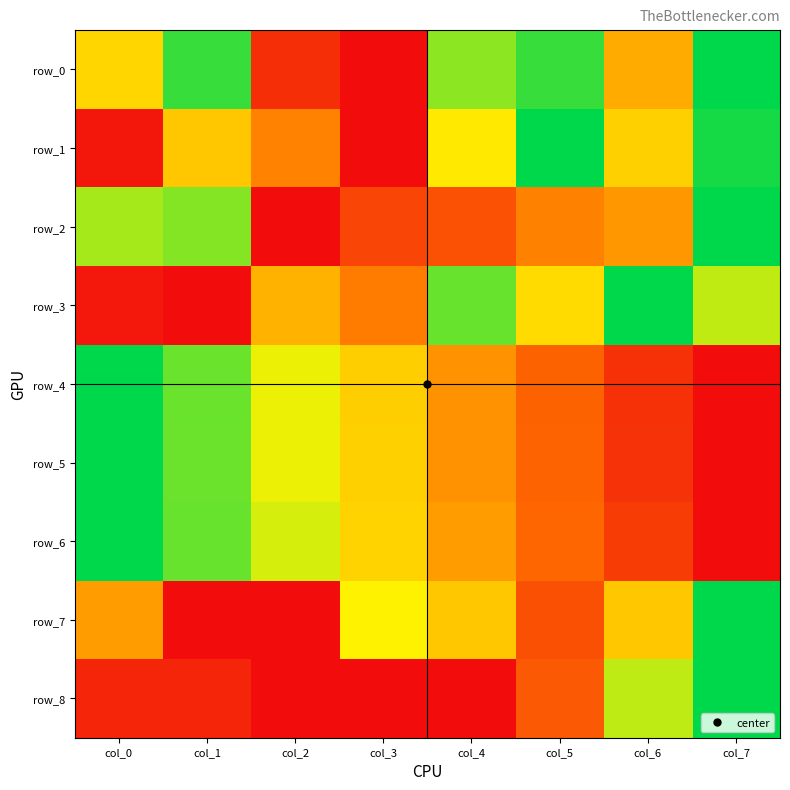

Which has a higher value, col_7 or col_2?

col_7